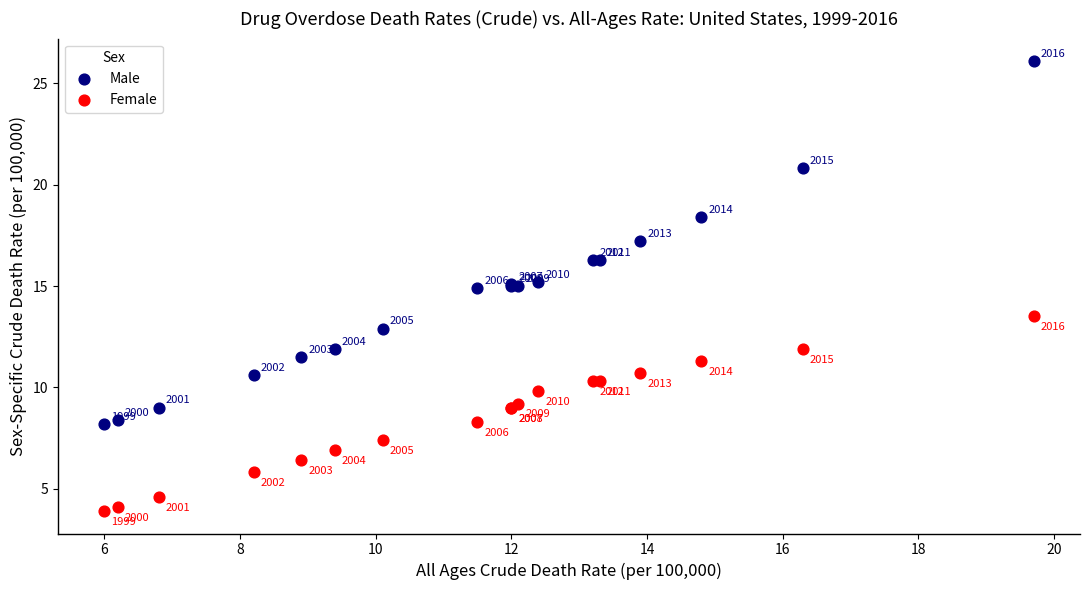

Which series reaches the minimum Y coordinate?

Female